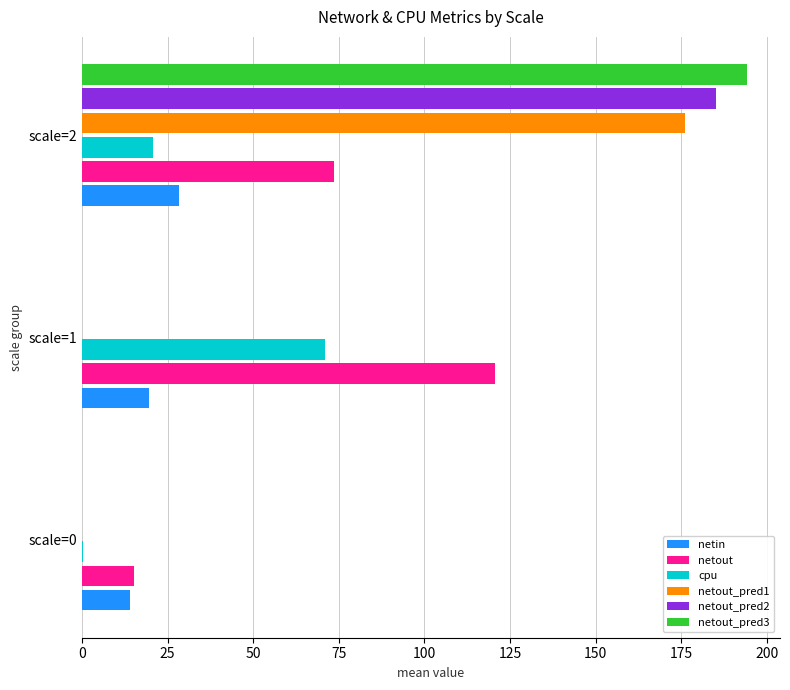

Which category has the highest value in the cpu series?

scale=1